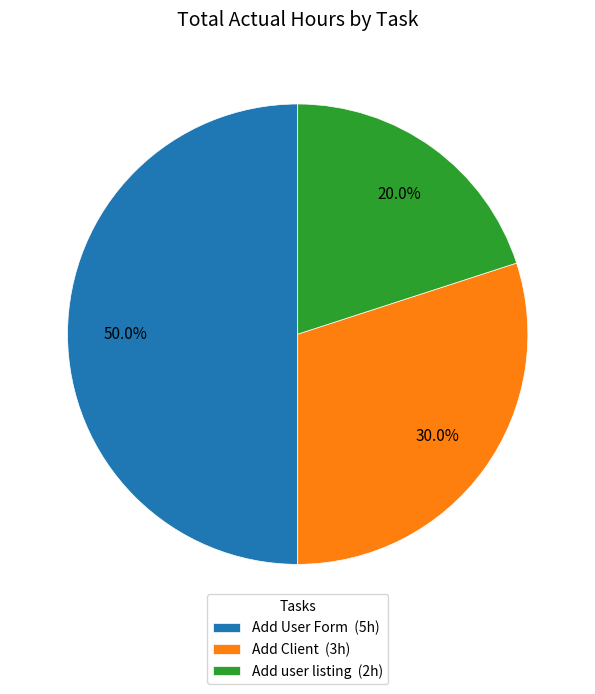

How many segments does this pie chart have?

3